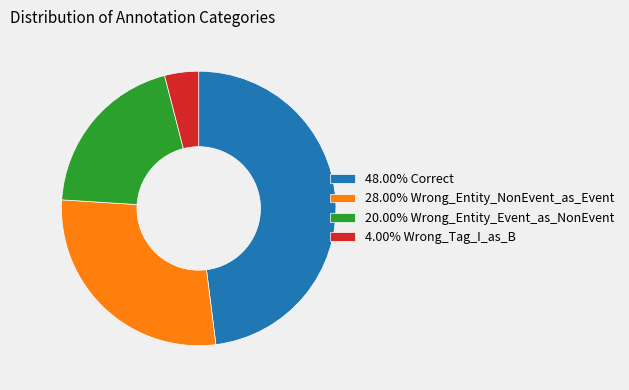

Does any single category account for the majority?

No